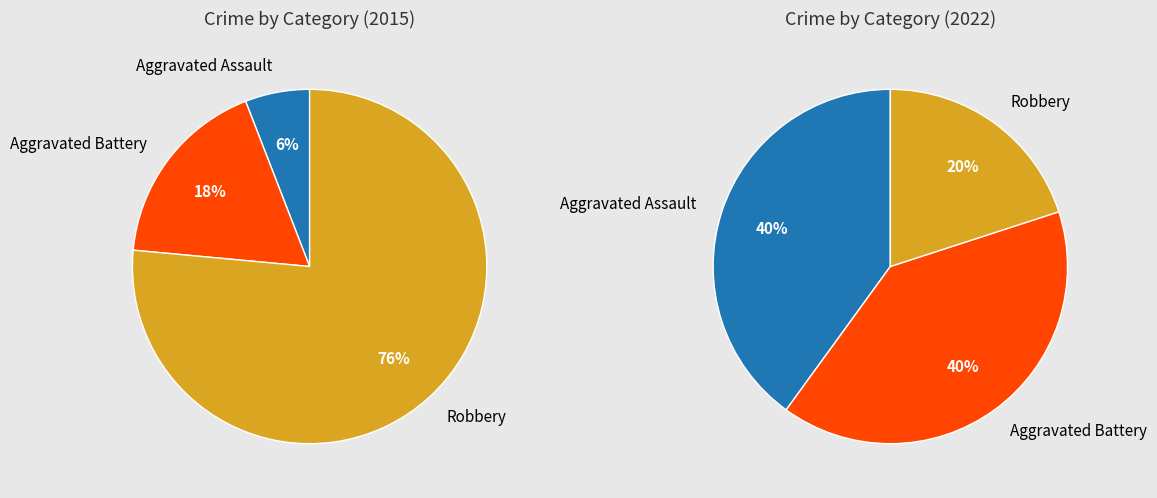

Does any single category account for the majority?

No